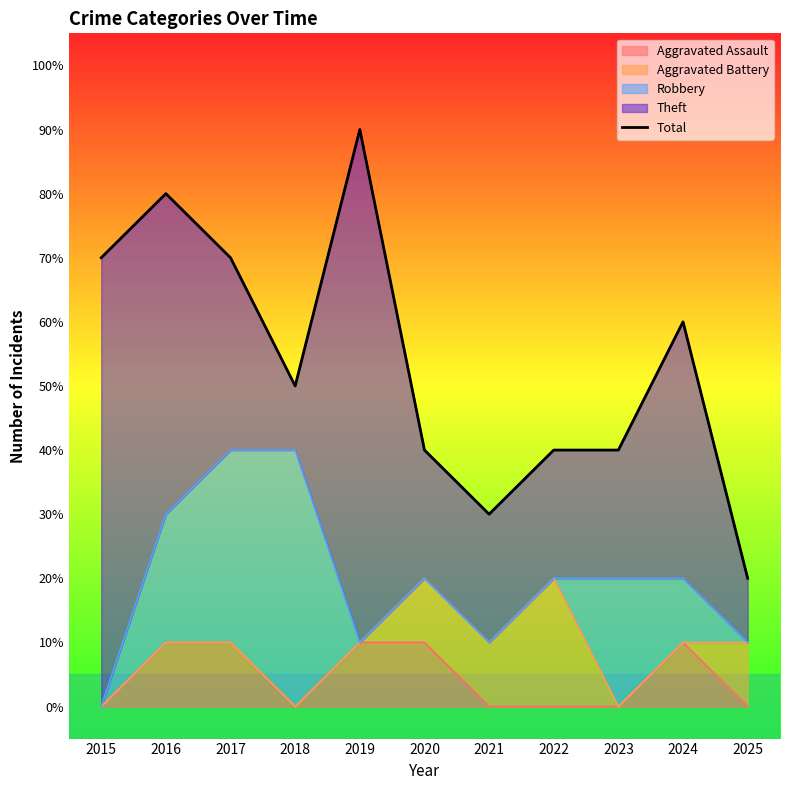

How many data points does each series have?

11